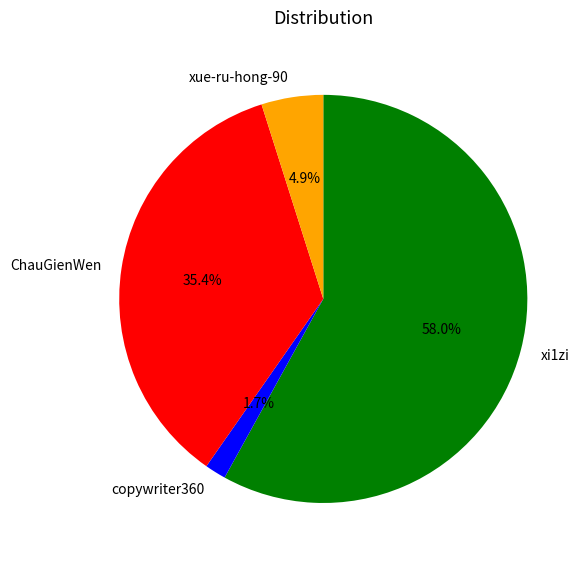

Count the number of slices in the pie.

4